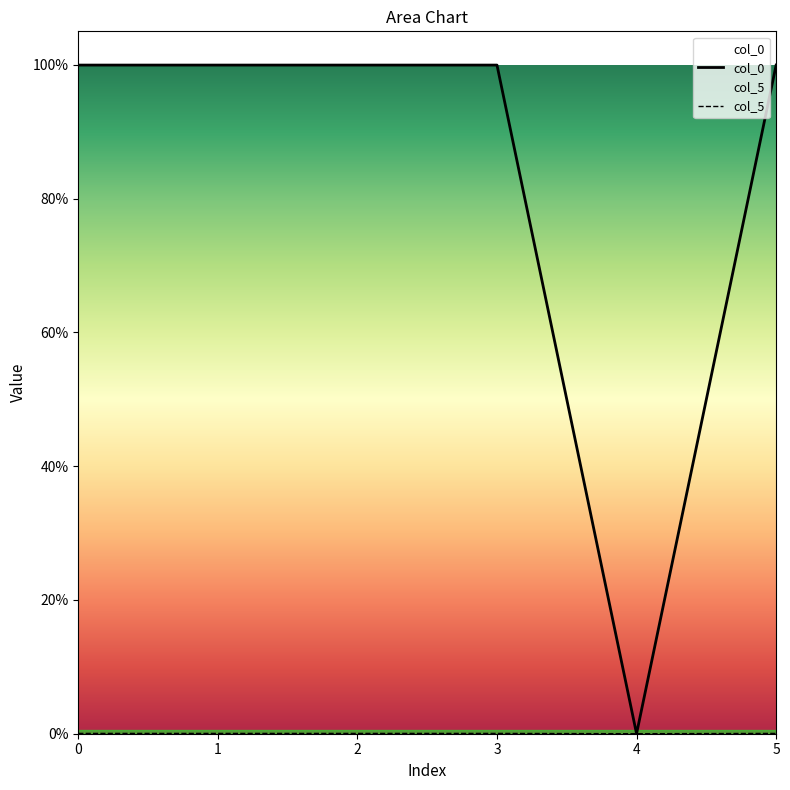

Which series has the largest total across all categories?

col_0